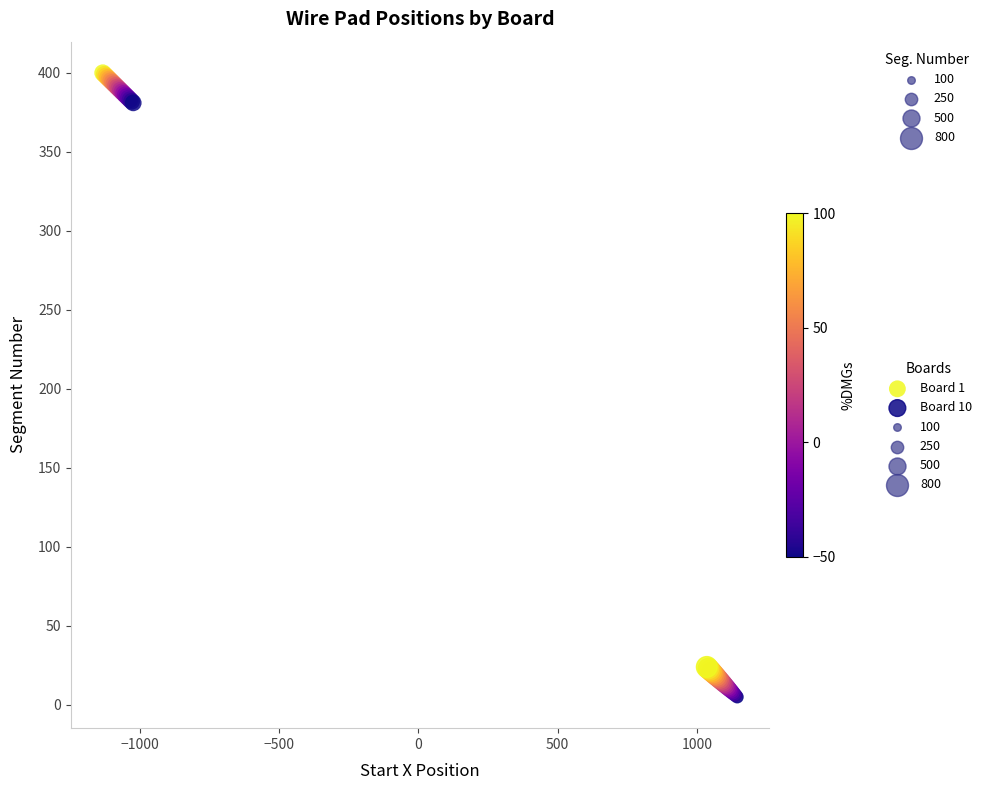

Which series reaches the minimum Y coordinate?

Board 10